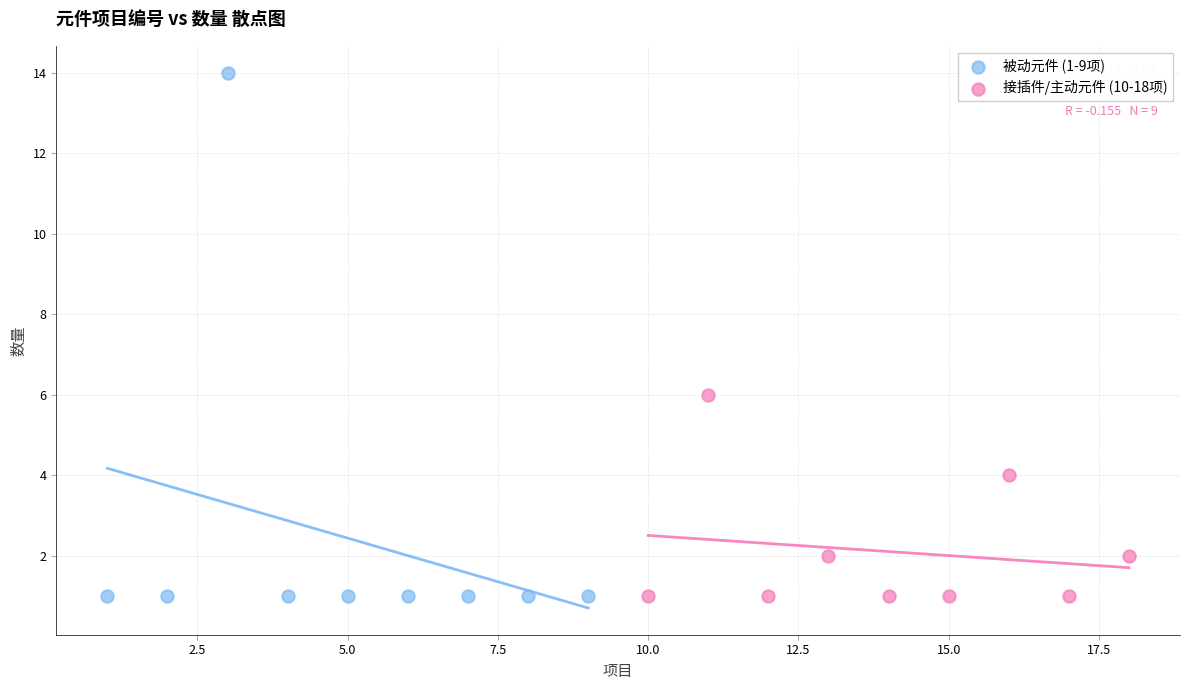

Which series contains the highest Y value?

被动元件 (1-9项)